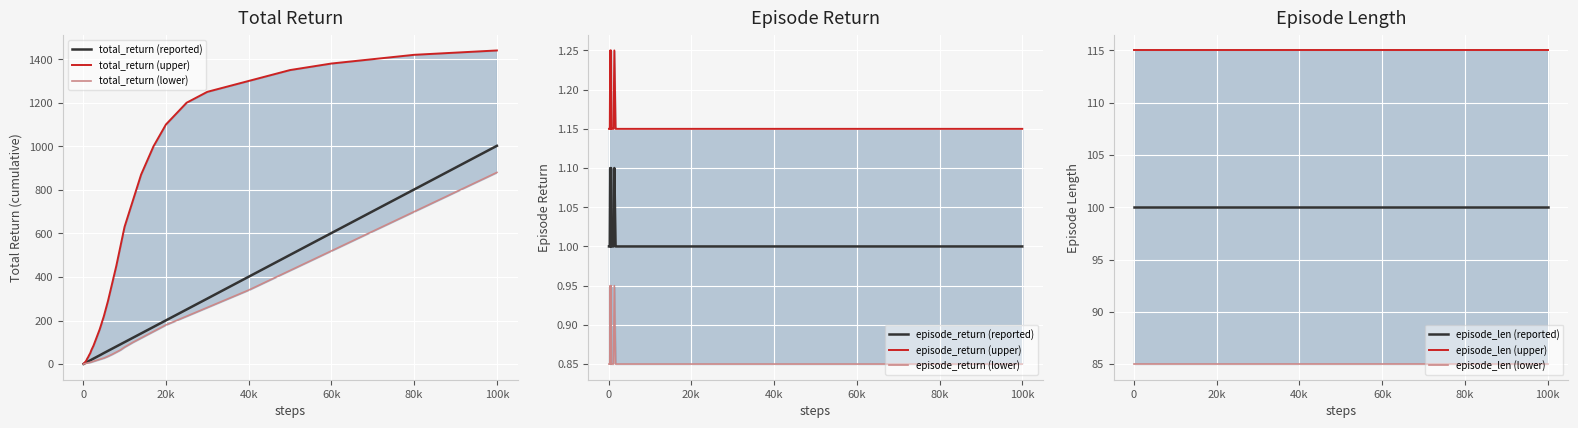

Which series has the largest range (max minus min)?

total_return